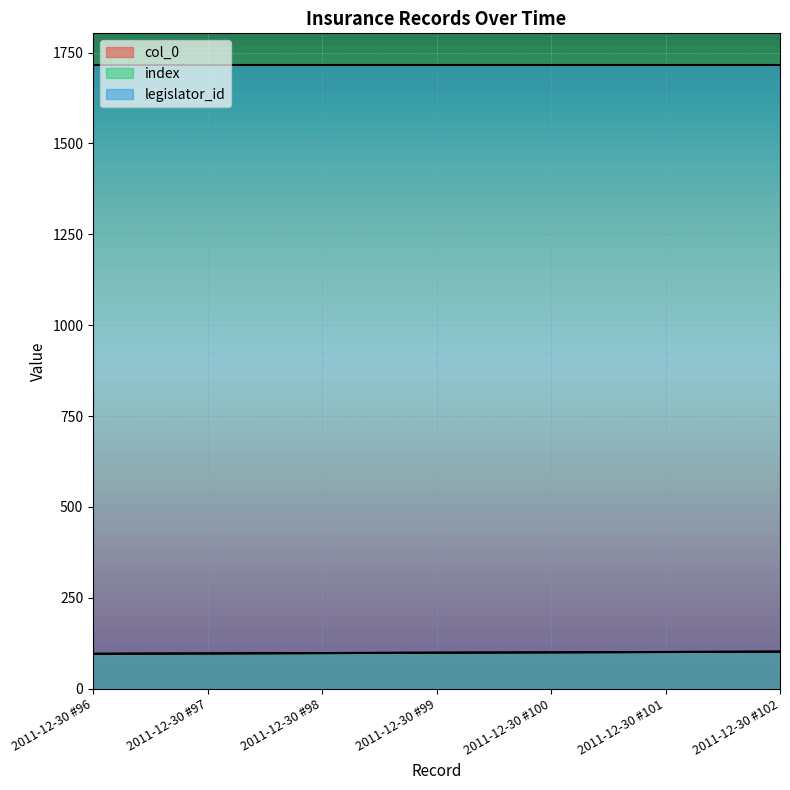

What is the average value of the index series?

99